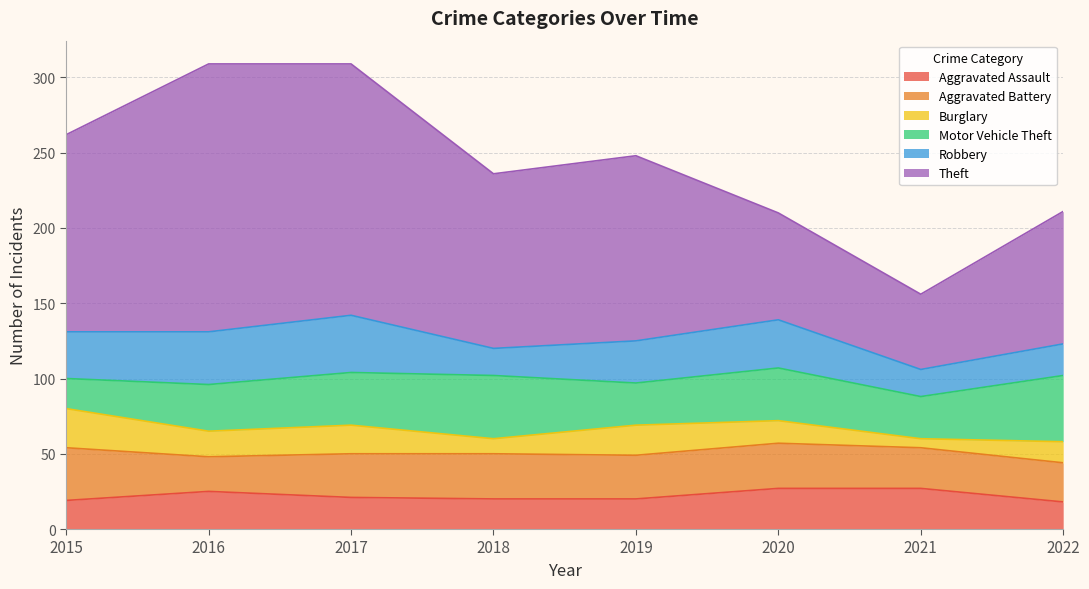

At 2022, list the series in order from largest to smallest.

Theft, Motor Vehicle Theft, Aggravated Battery, Robbery, Aggravated Assault, Burglary